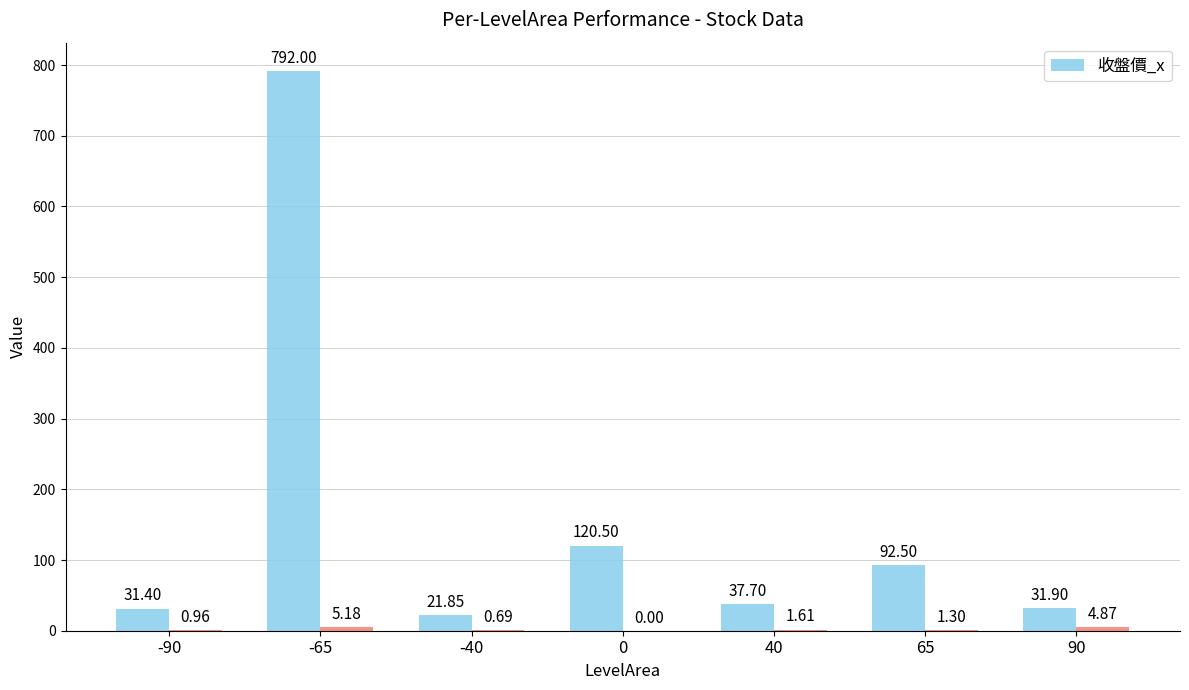

What is the ratio of the value at 40 to the value at -40?

1.7